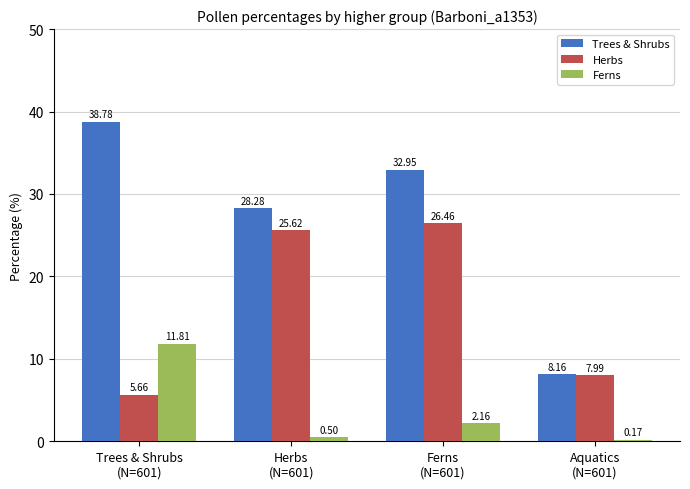

What is the label of the 1st bar from the right?

Aquatics
(N=601)